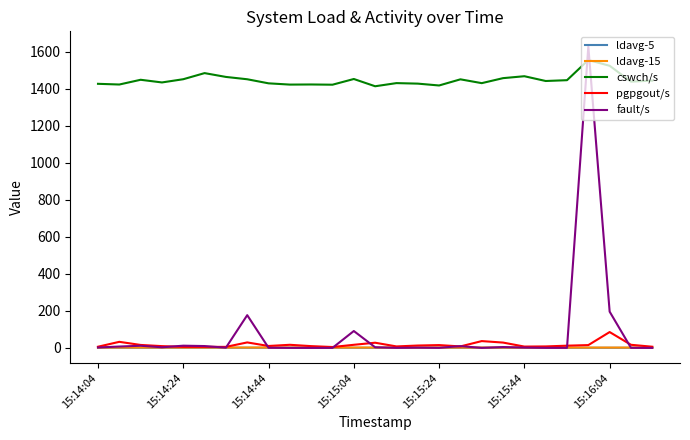

What are all the series names shown in the legend?

ldavg-5, ldavg-15, cswch/s, pgpgout/s, fault/s